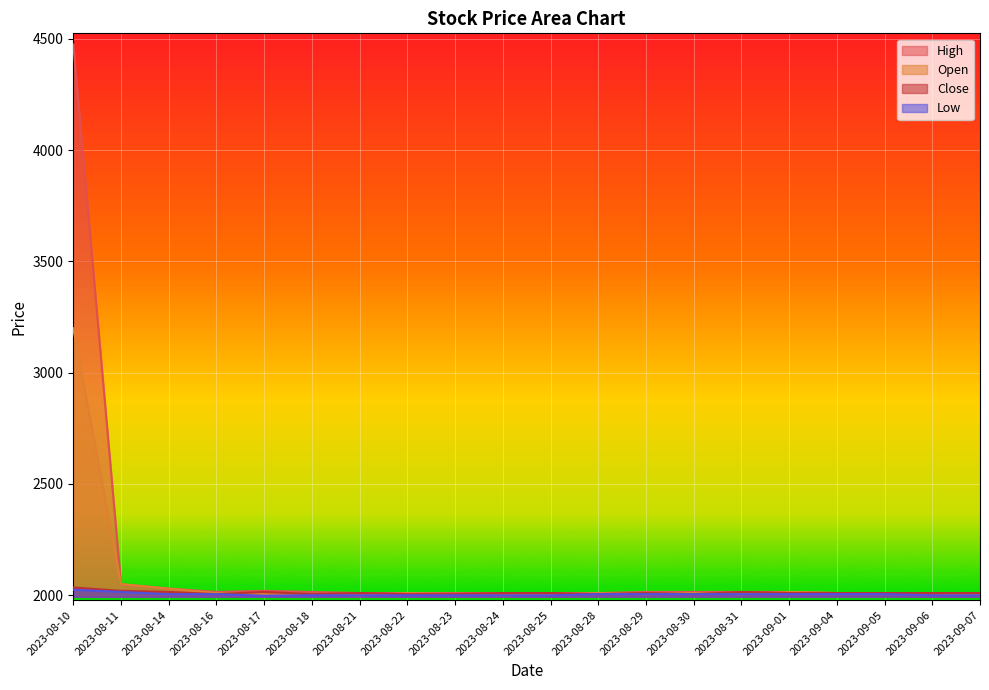

True or false: Close and High intersect in this chart.

False